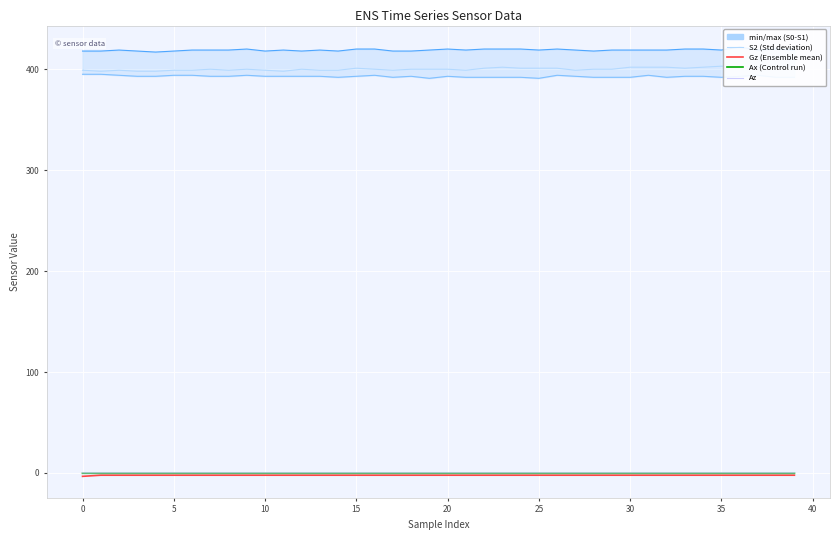

True or false: Az and S2 cross at least once.

False